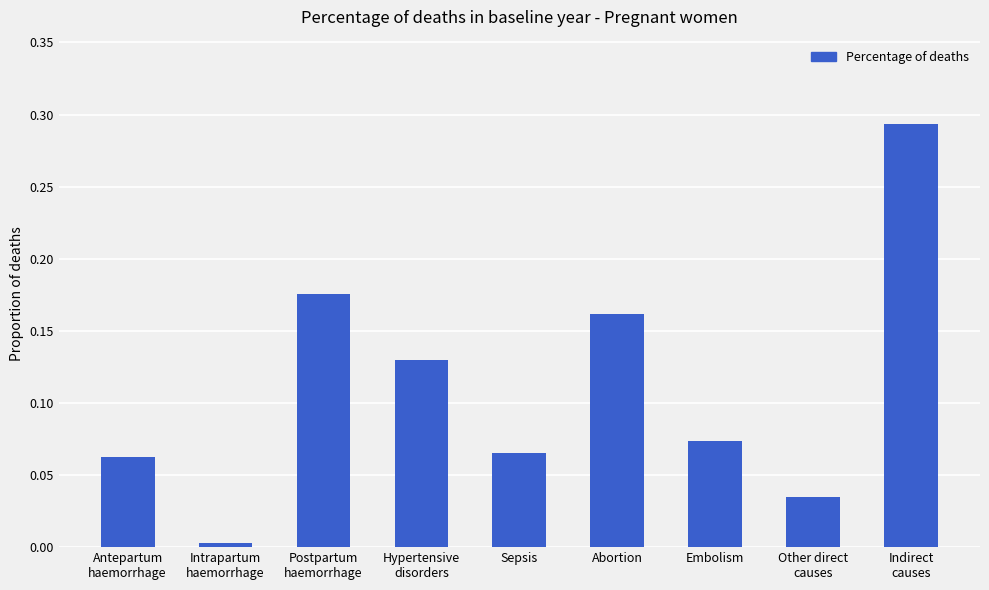

Which label corresponds to the smallest value in the chart?

Intrapartum
haemorrhage